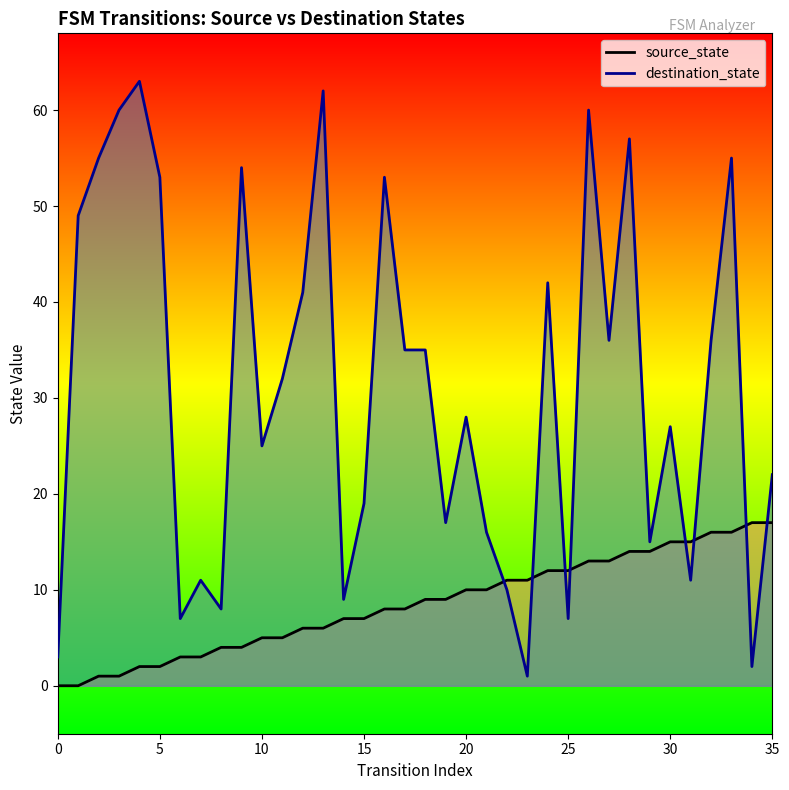

Rank the series by their average value, from lowest to highest.

source_state, destination_state